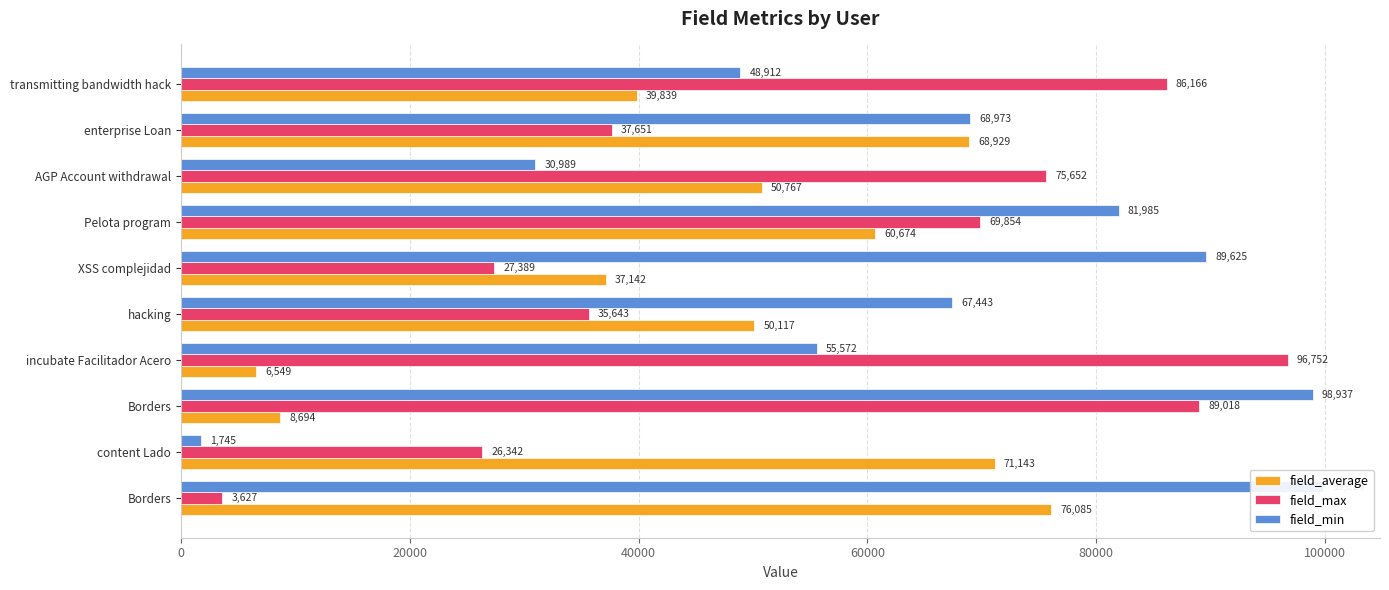

List the series in order of their overall mean, highest first.

field_min, field_max, field_average